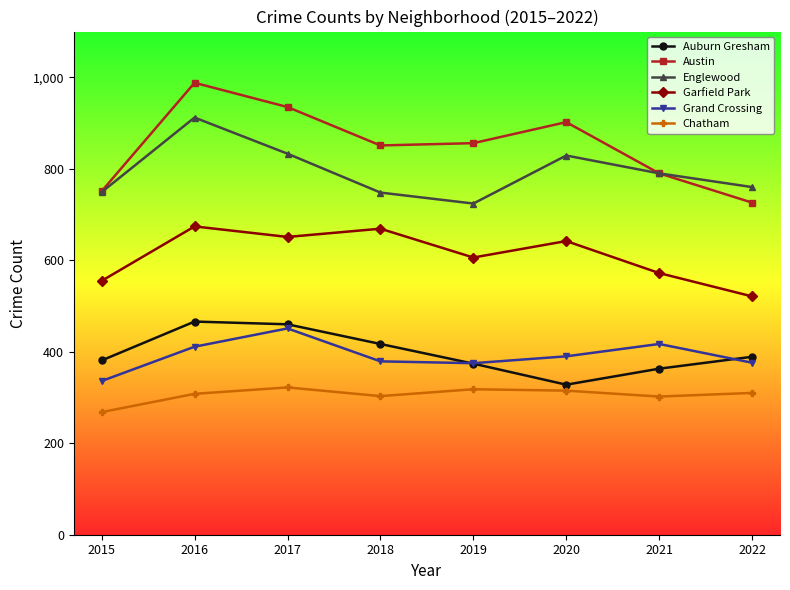

True or false: Grand Crossing has a value of 376 at 2022.

True